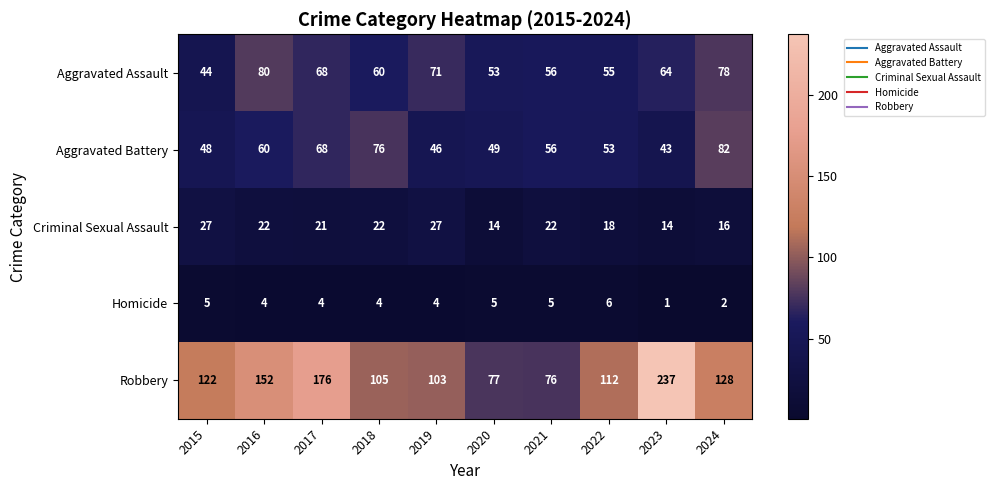

Is the value of Aggravated Battery at 2020 greater than the value of Aggravated Assault at 2017?

No